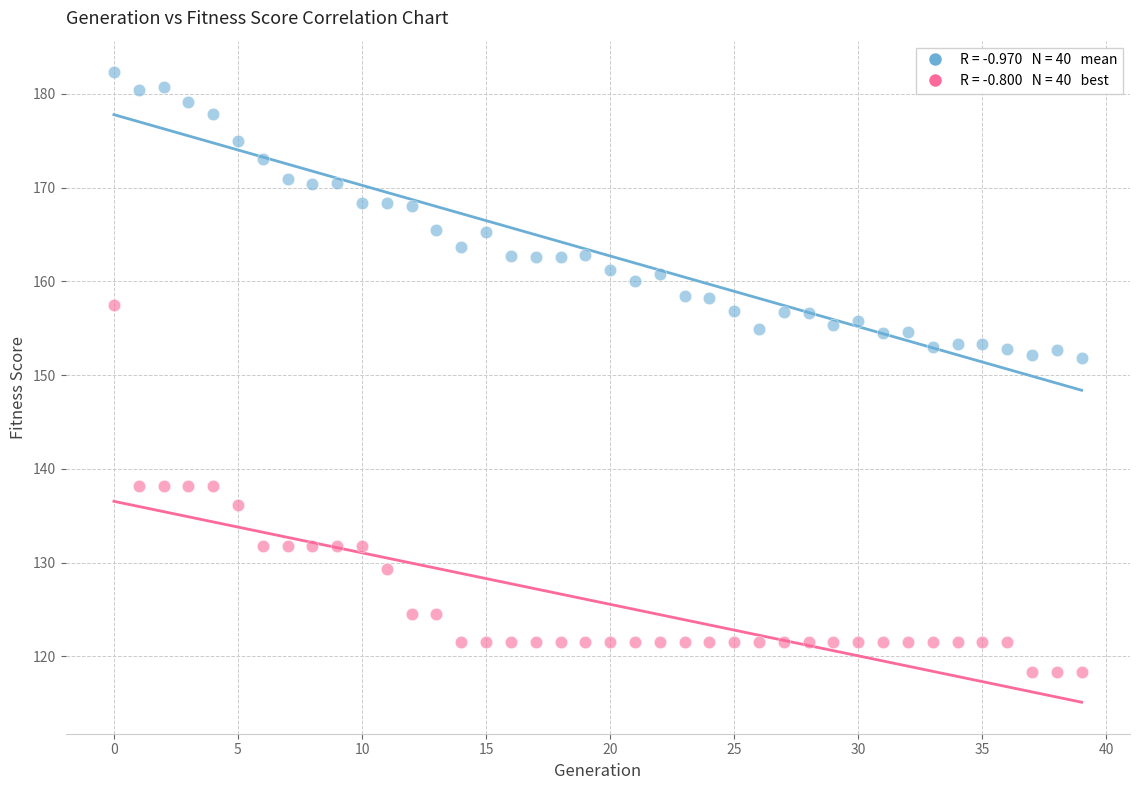

Across all data points, what is the range of Y values (max minus min)?

64.0